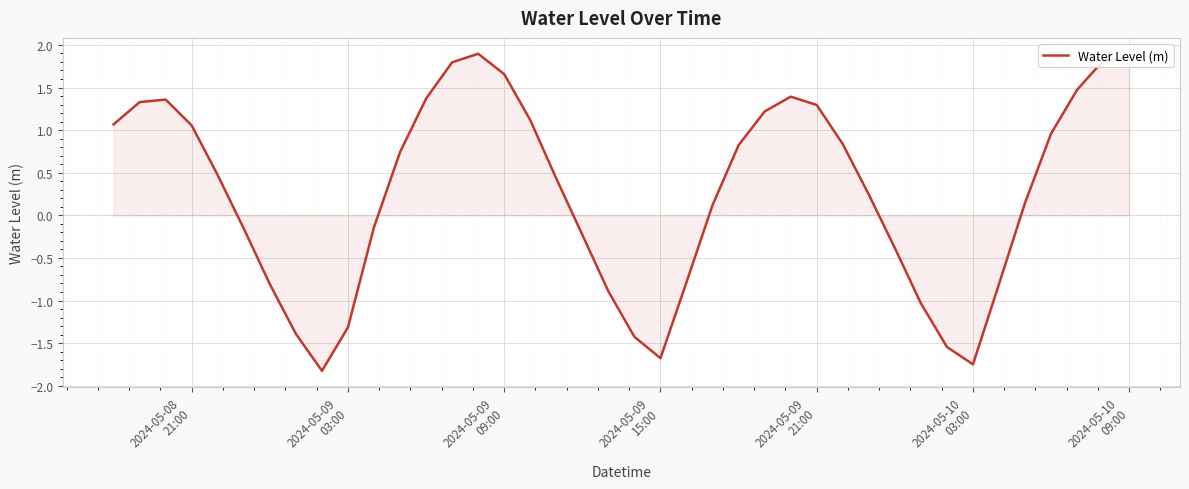

What is the difference between the maximum and minimum values?

3.7